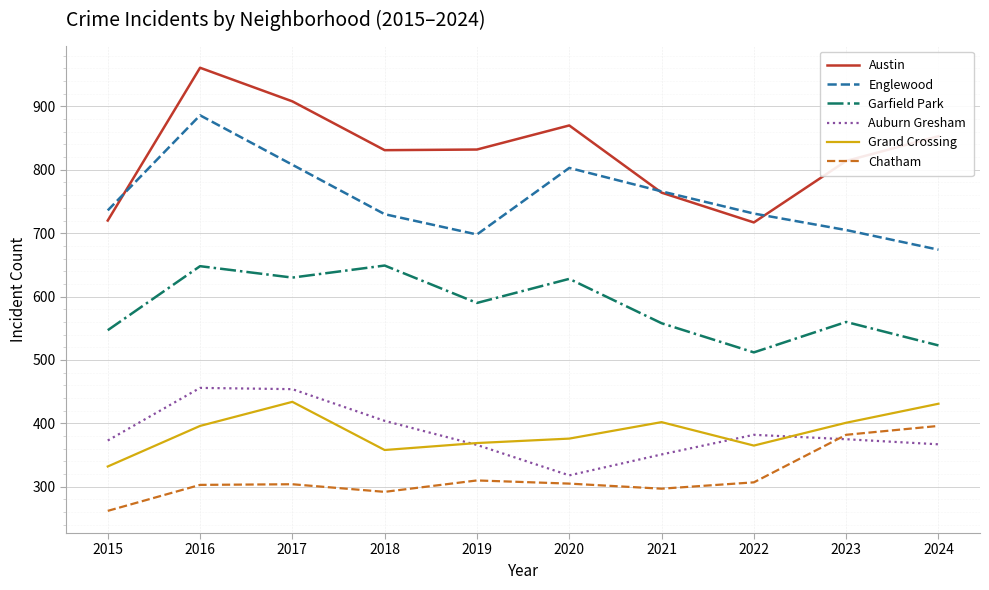

How many lines are shown in the chart?

6